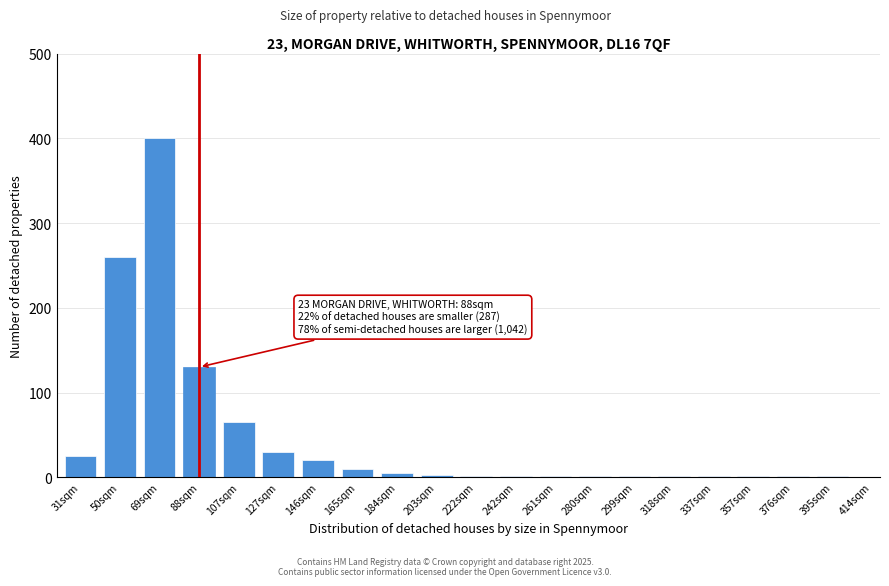

Where is the data nearest to the value 200?

50sqm